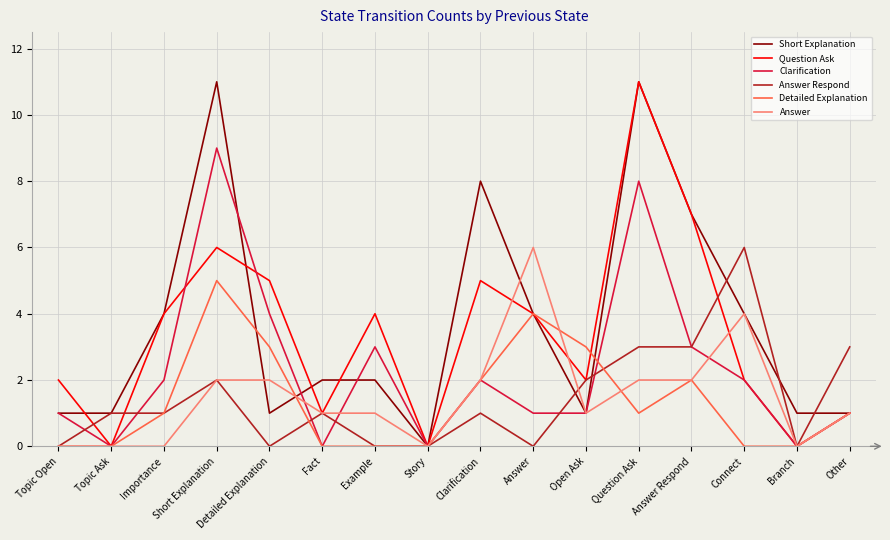

Reading left to right, list all the values displayed in this chart.

Short Explanation: Topic Open=1	Topic Ask=1	Importance=4	Short Explanation=11	Detailed Explanation=1	Fact=2	Example=2	Story=0	Clarification=8	Answer=4	Open Ask=1	Question Ask=11	Answer Respond=7	Connect=4	Branch=1	Other=1
Question Ask: Topic Open=2	Topic Ask=0	Importance=4	Short Explanation=6	Detailed Explanation=5	Fact=1	Example=4	Story=0	Clarification=5	Answer=4	Open Ask=2	Question Ask=11	Answer Respond=7	Connect=2	Branch=0	Other=1
Clarification: Topic Open=1	Topic Ask=0	Importance=2	Short Explanation=9	Detailed Explanation=4	Fact=0	Example=3	Story=0	Clarification=2	Answer=1	Open Ask=1	Question Ask=8	Answer Respond=3	Connect=2	Branch=0	Other=1
Answer Respond: Topic Open=0	Topic Ask=1	Importance=1	Short Explanation=2	Detailed Explanation=0	Fact=1	Example=0	Story=0	Clarification=1	Answer=0	Open Ask=2	Question Ask=3	Answer Respond=3	Connect=6	Branch=0	Other=3
Detailed Explanation: Topic Open=0	Topic Ask=0	Importance=1	Short Explanation=5	Detailed Explanation=3	Fact=0	Example=0	Story=0	Clarification=2	Answer=4	Open Ask=3	Question Ask=1	Answer Respond=2	Connect=0	Branch=0	Other=1
Answer: Topic Open=0	Topic Ask=0	Importance=0	Short Explanation=2	Detailed Explanation=2	Fact=1	Example=1	Story=0	Clarification=2	Answer=6	Open Ask=1	Question Ask=2	Answer Respond=2	Connect=4	Branch=0	Other=1